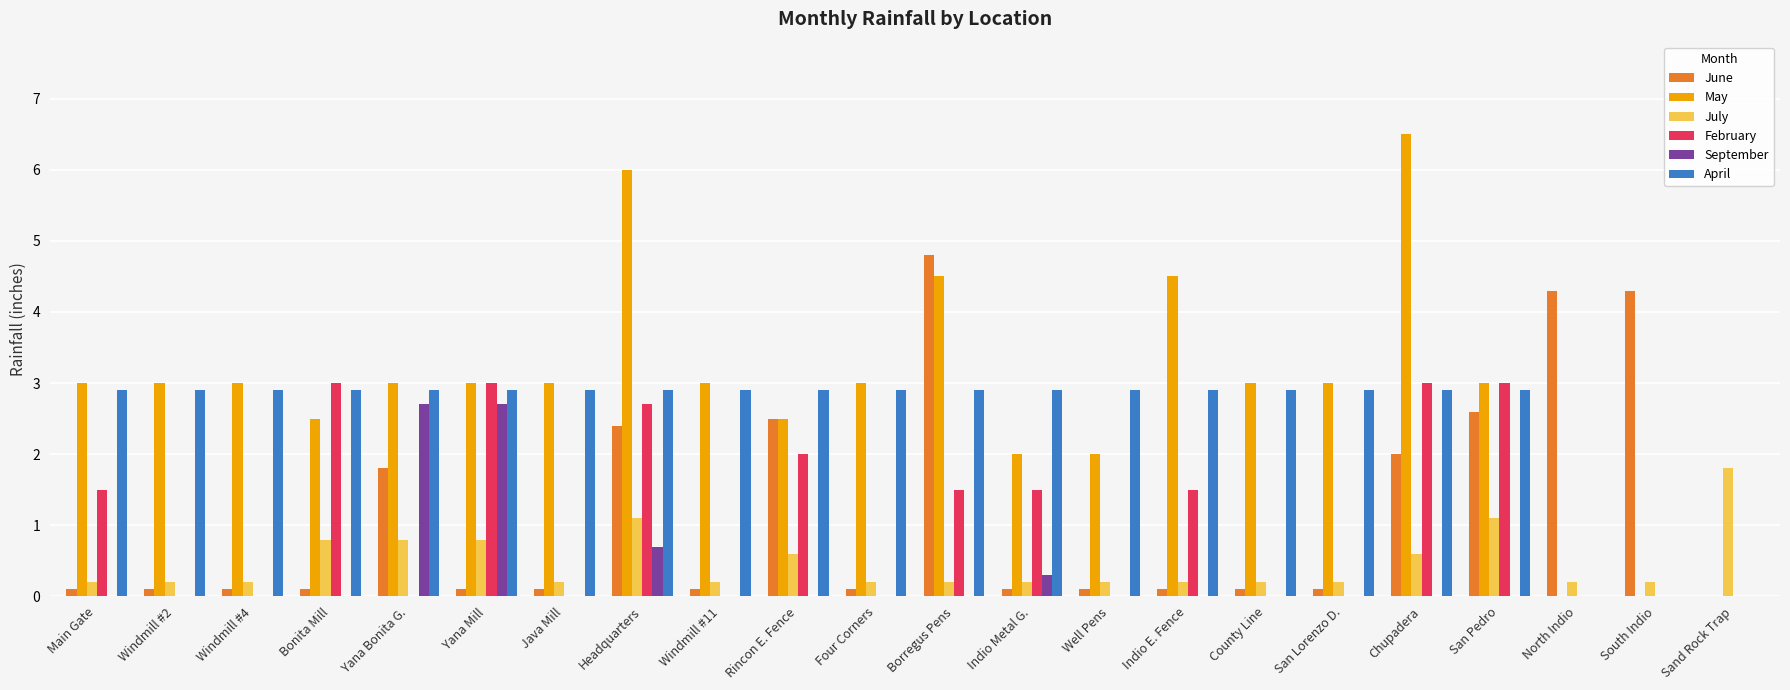

What is the sum of all July values?

10.4